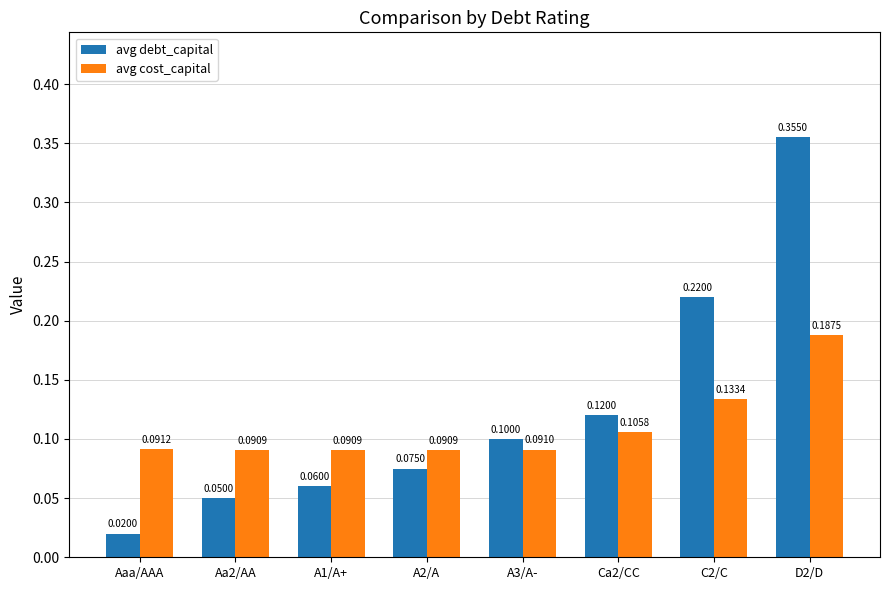

The avg cost_capital series shows 0.0 at Ca2/CC. True or false?

False